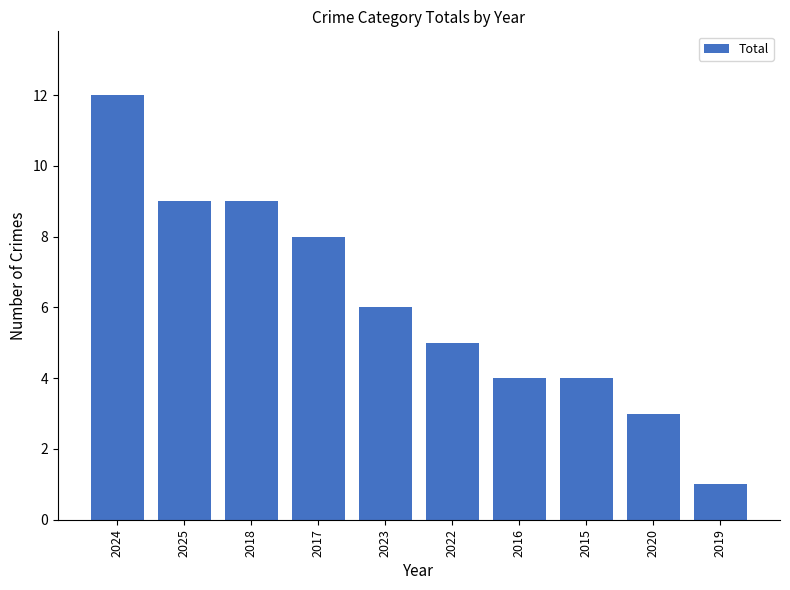

What is the sum of all values?

61